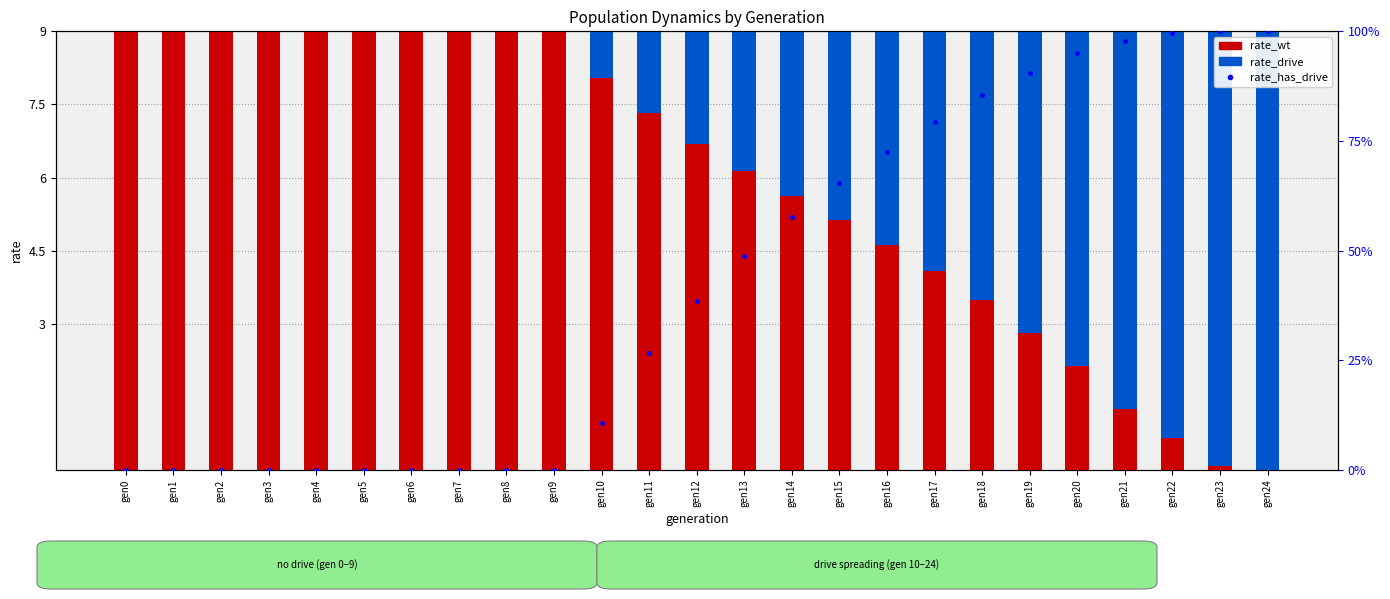

At which label does rate_drive reach its peak?

gen24